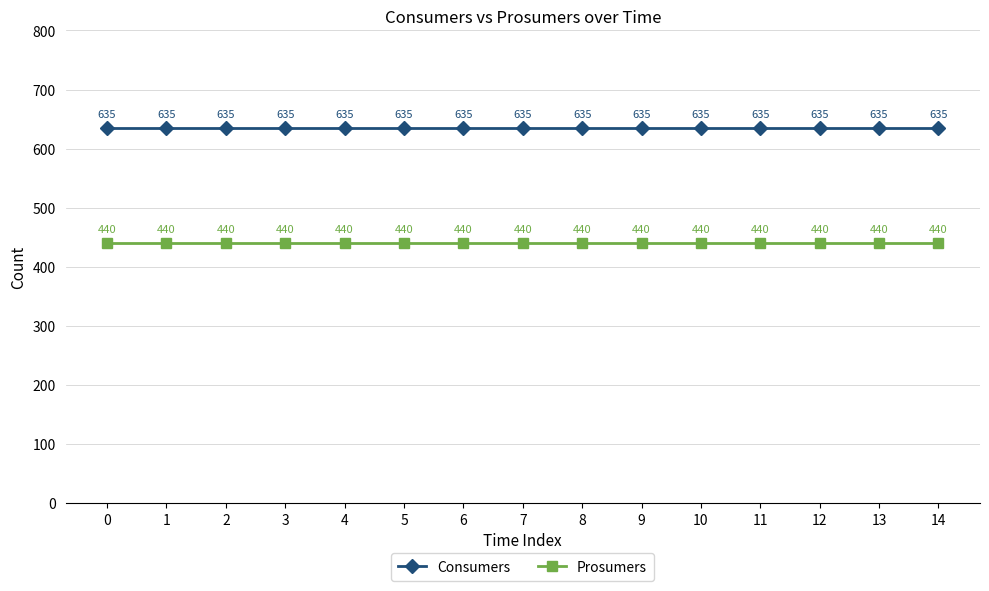

The value of Consumers at 8 is 635. True or false?

True